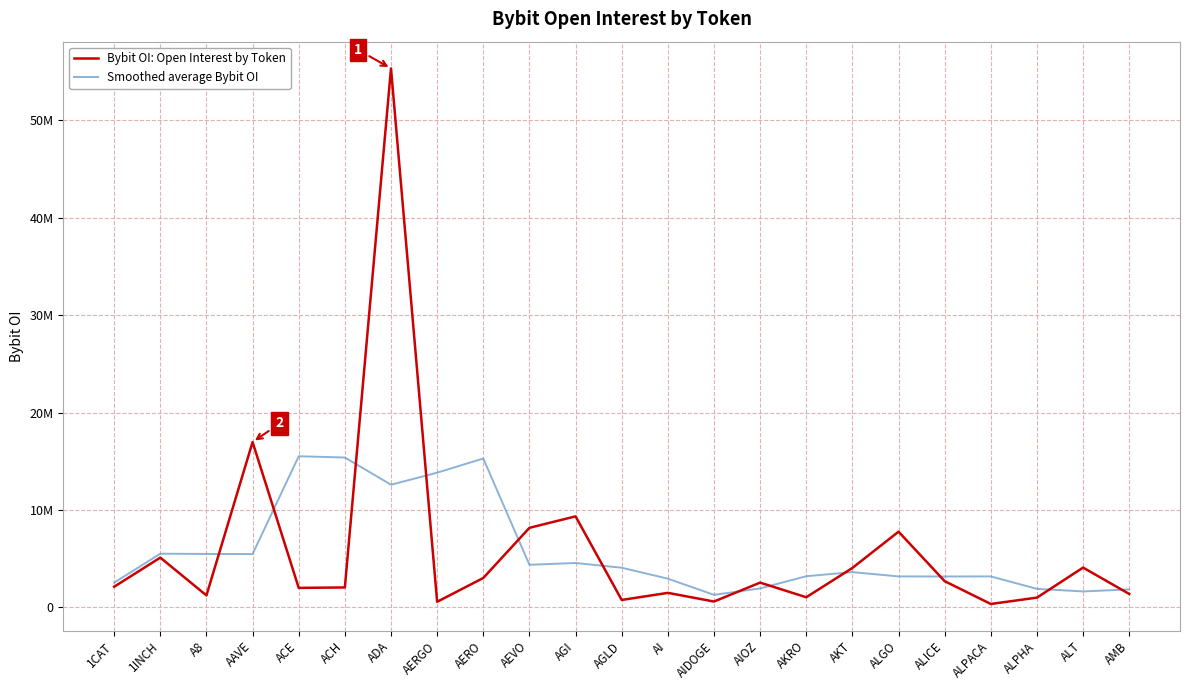

The Bybit OI: Open Interest by Token series shows 766724.0 at AGLD. True or false?

True